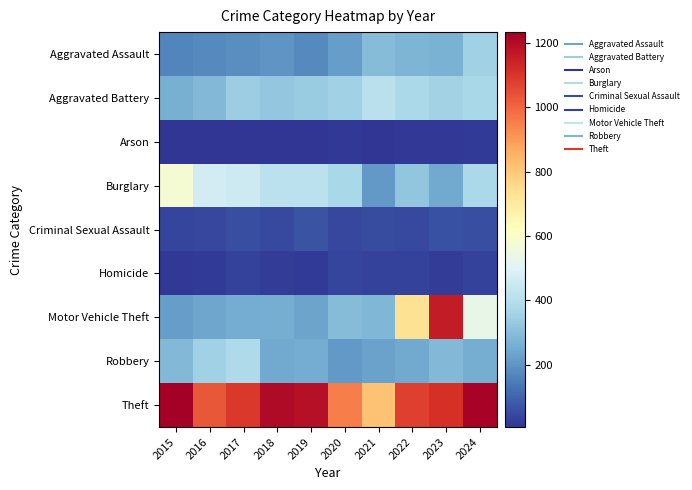

At which category is the sum across all series the highest?

2023